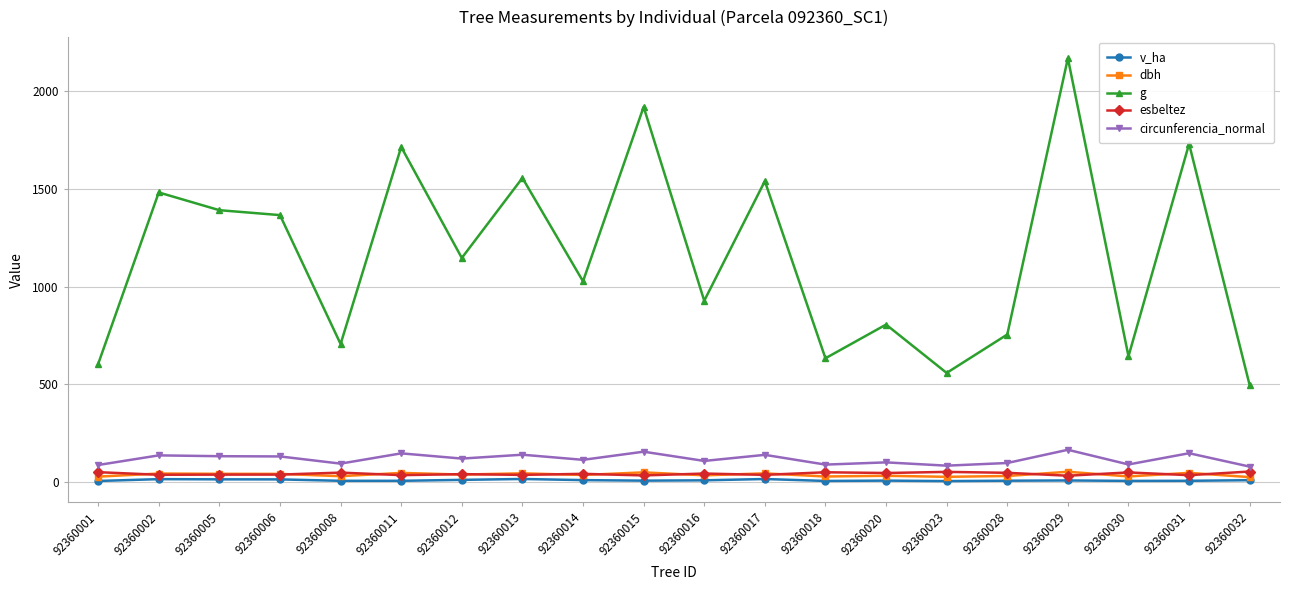

The circunferencia_normal series shows 85.5 at 92360029. True or false?

False